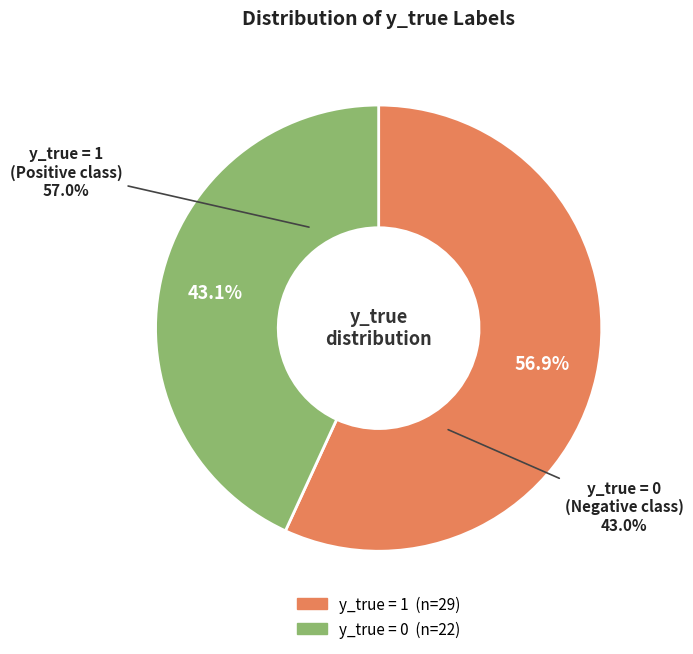

Rank the categories by value from highest to lowest.

1, 0